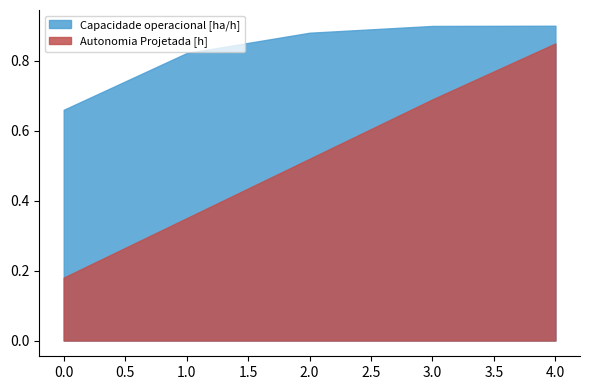

What is the difference between the highest and lowest values at 4?

0.1